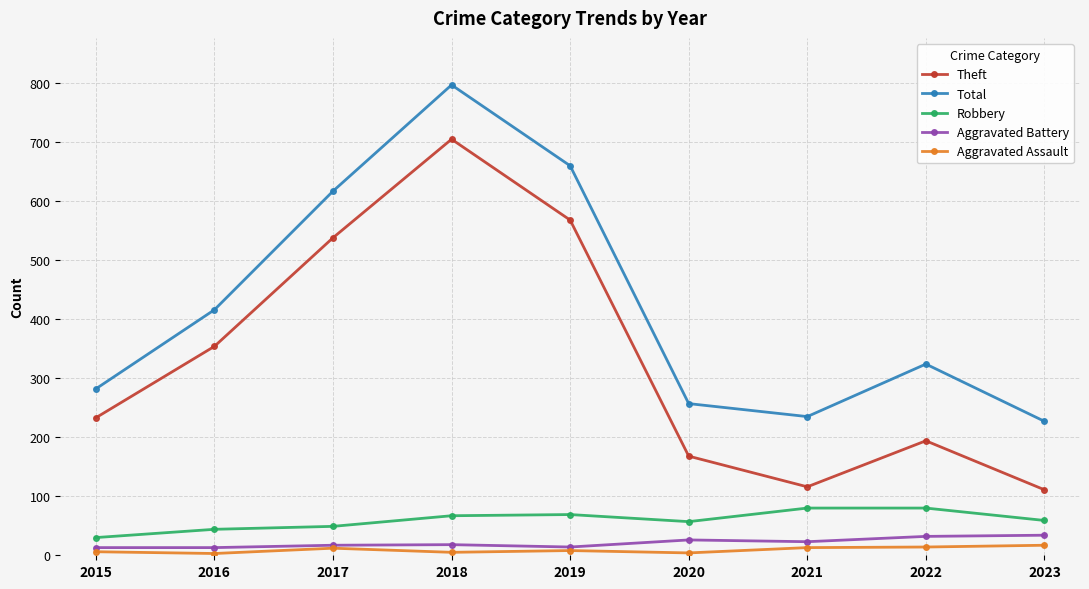

True or false: Total has a value of 416 at 2016.

True